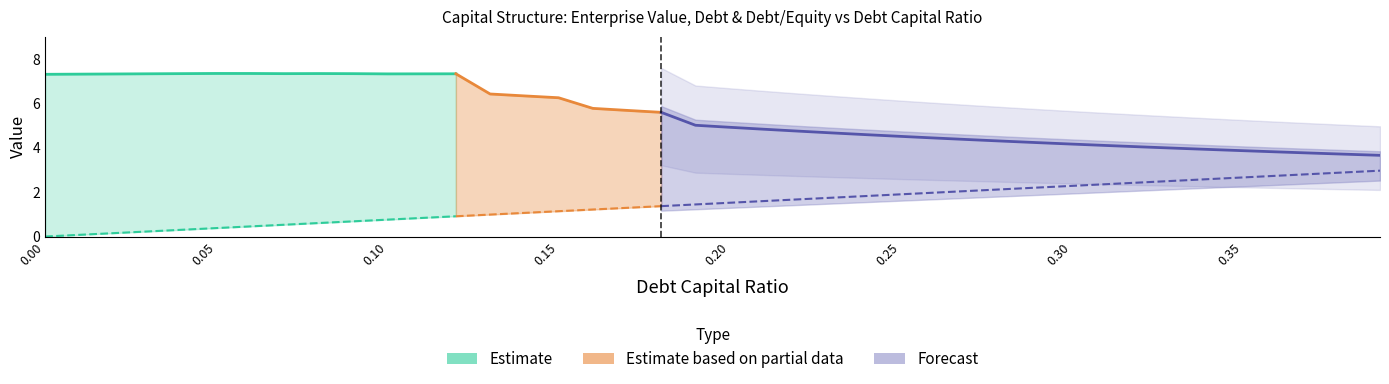

True or false: interest_expense has a value of 0.3 at 0.16.

False